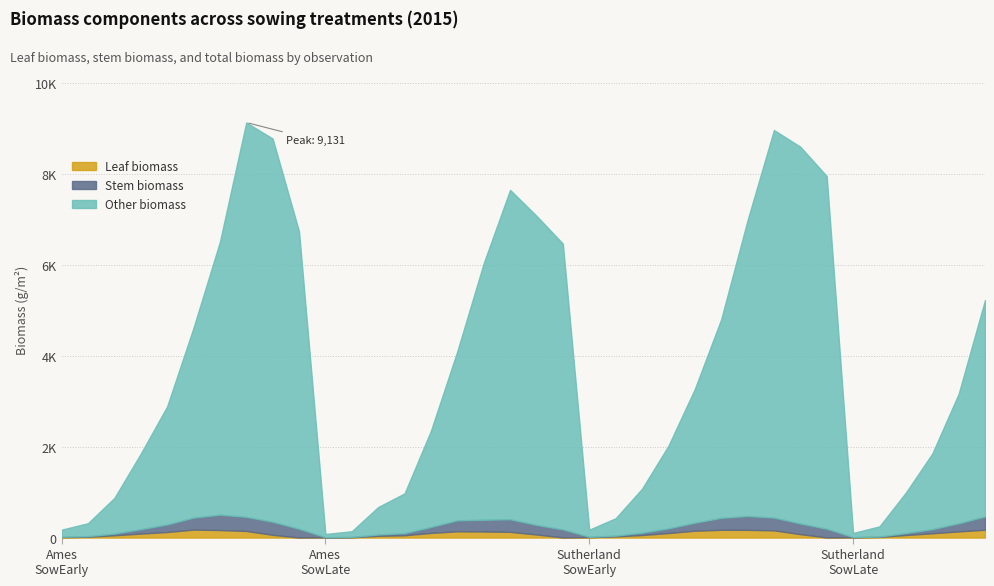

Where is the first local minimum for leafbiomass?

9